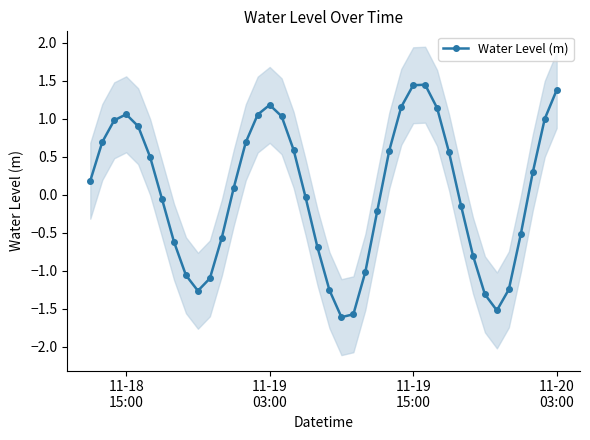

True or false: there are more than 2 points higher than both neighbors.

True